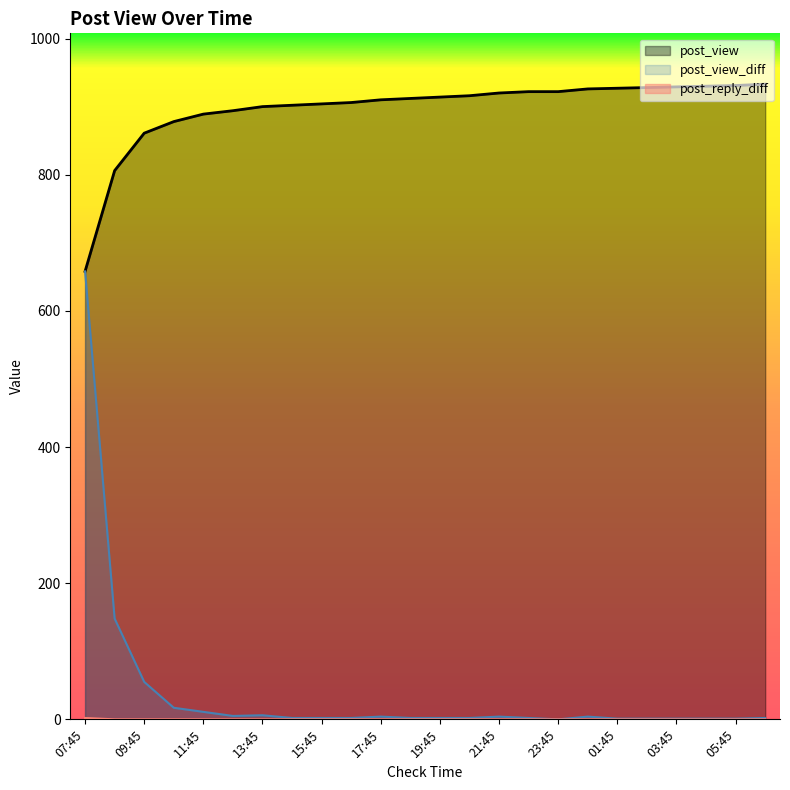

How many categories are shown in the chart?

24